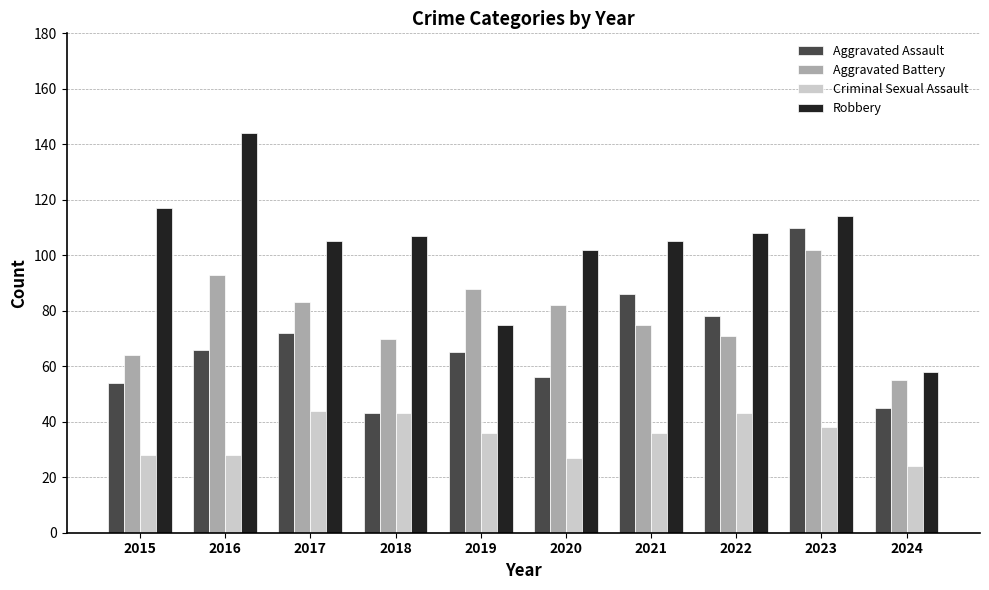

True or false: Criminal Sexual Assault has a value of 43 at 2018.

True